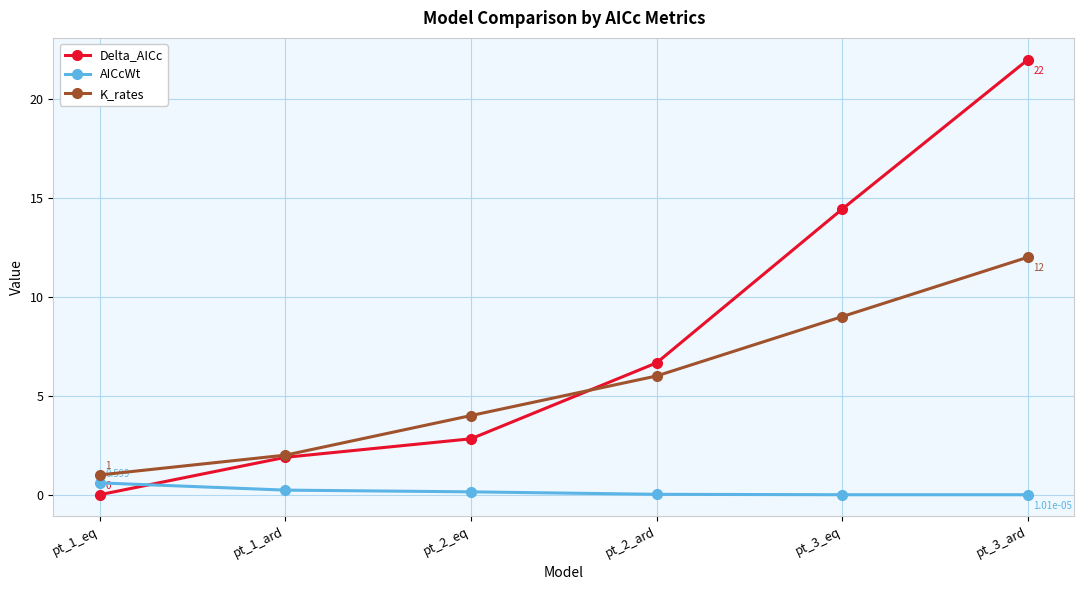

At which label does Delta_AICc reach its peak?

pt_3_ard